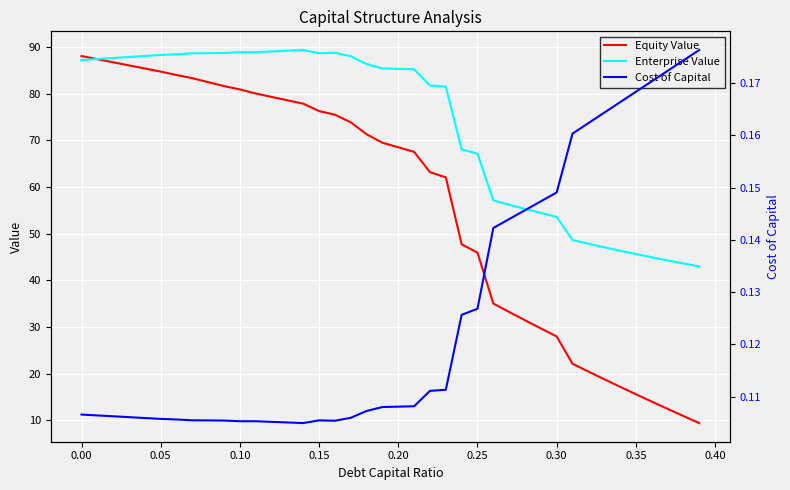

What is the highest value of the Enterprise Value series?

89.3